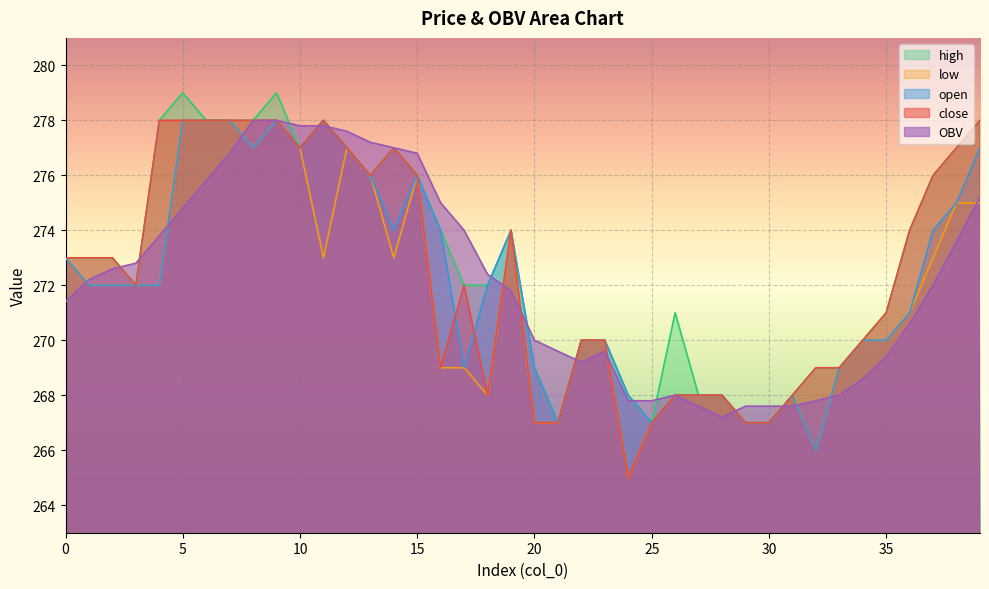

Reading left to right, extract all data points from this chart.

close: 0=273.0	1=273.0	2=273.0	3=272.0	4=278.0	5=278.0	6=278.0	7=278.0	8=278.0	9=278.0	10=277.0	11=278.0	12=277.0	13=276.0	14=277.0	15=276.0	16=269.0	17=272.0	18=268.0	19=274.0	20=267.0	21=267.0	22=270.0	23=270.0	24=265.0	25=267.0	26=268.0	27=268.0	28=268.0	29=267.0	30=267.0	31=268.0	32=269.0	33=269.0	34=270.0	35=271.0	36=274.0	37=276.0	38=277.0	39=278.0
open: 0=273.0	1=272.0	2=272.0	3=272.0	4=272.0	5=278.0	6=278.0	7=278.0	8=277.0	9=278.0	10=277.0	11=278.0	12=277.0	13=276.0	14=274.0	15=276.0	16=274.0	17=269.0	18=272.0	19=274.0	20=269.0	21=267.0	22=270.0	23=270.0	24=268.0	25=267.0	26=268.0	27=268.0	28=268.0	29=267.0	30=267.0	31=268.0	32=266.0	33=269.0	34=270.0	35=270.0	36=271.0	37=274.0	38=275.0	39=277.0
high: 0=273.0	1=273.0	2=273.0	3=272.0	4=278.0	5=279.0	6=278.0	7=278.0	8=278.0	9=279.0	10=277.0	11=278.0	12=277.0	13=276.0	14=277.0	15=276.0	16=274.0	17=272.0	18=272.0	19=274.0	20=269.0	21=267.0	22=270.0	23=270.0	24=268.0	25=267.0	26=271.0	27=268.0	28=268.0	29=267.0	30=267.0	31=268.0	32=269.0	33=269.0	34=270.0	35=271.0	36=274.0	37=276.0	38=277.0	39=278.0
low: 0=273.0	1=272.0	2=272.0	3=272.0	4=272.0	5=278.0	6=278.0	7=278.0	8=277.0	9=278.0	10=277.0	11=273.0	12=277.0	13=276.0	14=273.0	15=276.0	16=269.0	17=269.0	18=268.0	19=274.0	20=267.0	21=267.0	22=270.0	23=270.0	24=265.0	25=267.0	26=268.0	27=268.0	28=268.0	29=267.0	30=267.0	31=268.0	32=266.0	33=269.0	34=270.0	35=270.0	36=271.0	37=273.0	38=275.0	39=275.0
OBV: 0=271.4	1=272.2	2=272.6	3=272.8	4=273.8	5=274.8	6=275.8	7=276.8	8=278.0	9=278.0	10=277.8	11=277.8	12=277.6	13=277.2	14=277.0	15=276.8	16=275.0	17=274.0	18=272.4	19=271.8	20=270.0	21=269.6	22=269.2	23=269.6	24=267.8	25=267.8	26=268.0	27=267.6	28=267.2	29=267.6	30=267.6	31=267.6	32=267.8	33=268.0	34=268.6	35=269.4	36=270.6	37=272.0	38=273.6	39=275.2